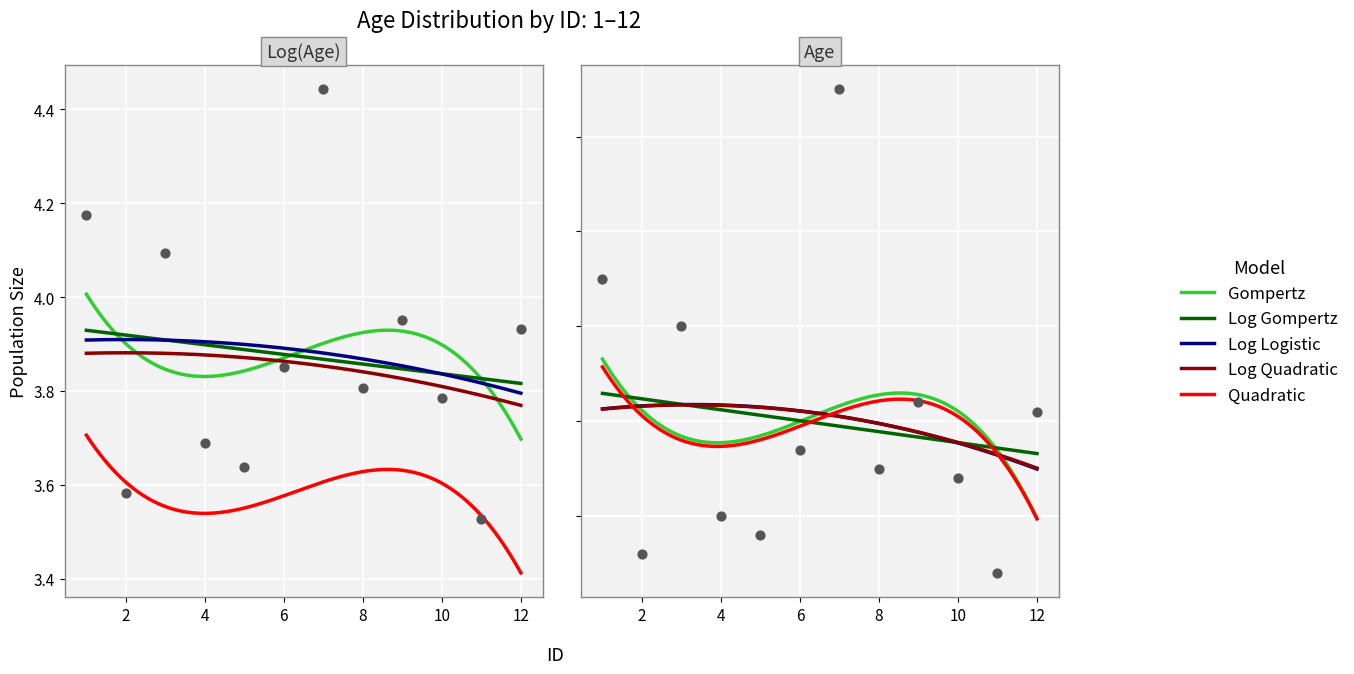

Approximately how many times larger is the value at 2 compared to 3?

0.6